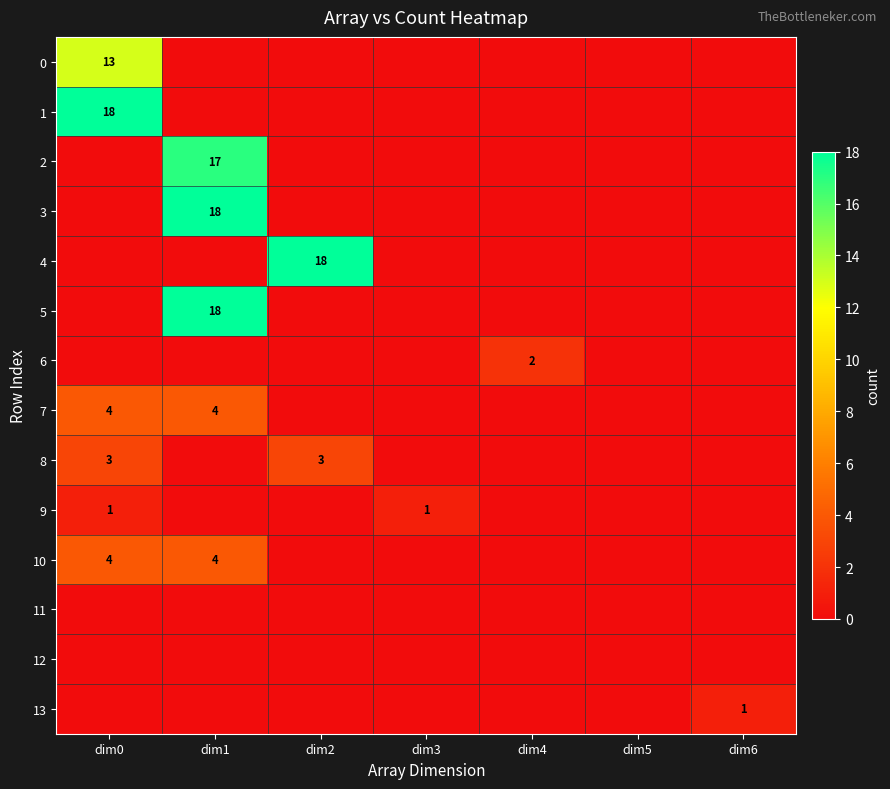

Is it true that 0 equals 13 at dim0?

True